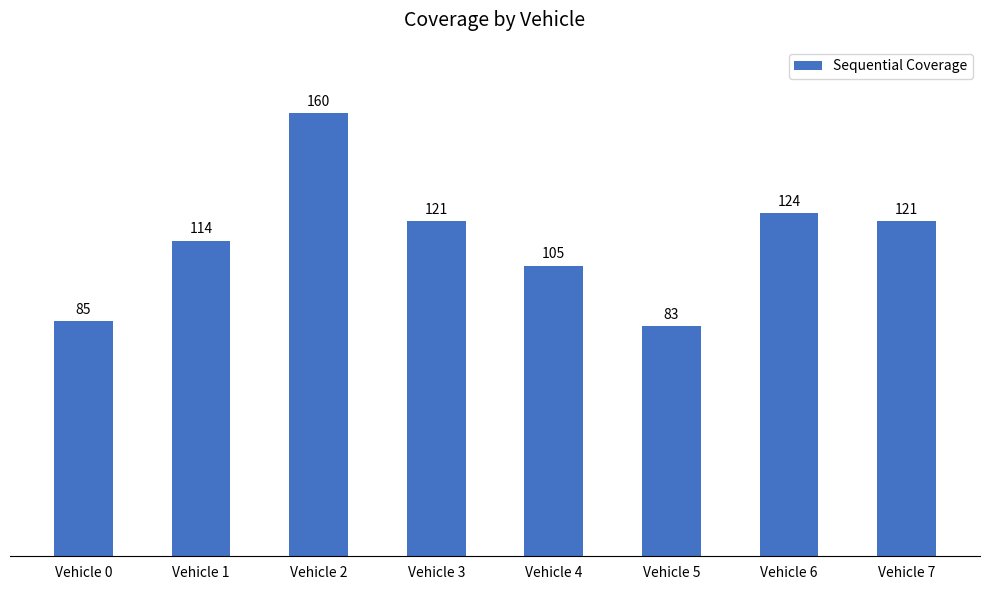

Reading left to right, list all the values displayed in this chart.

85	114	160	121	105	83	124	121